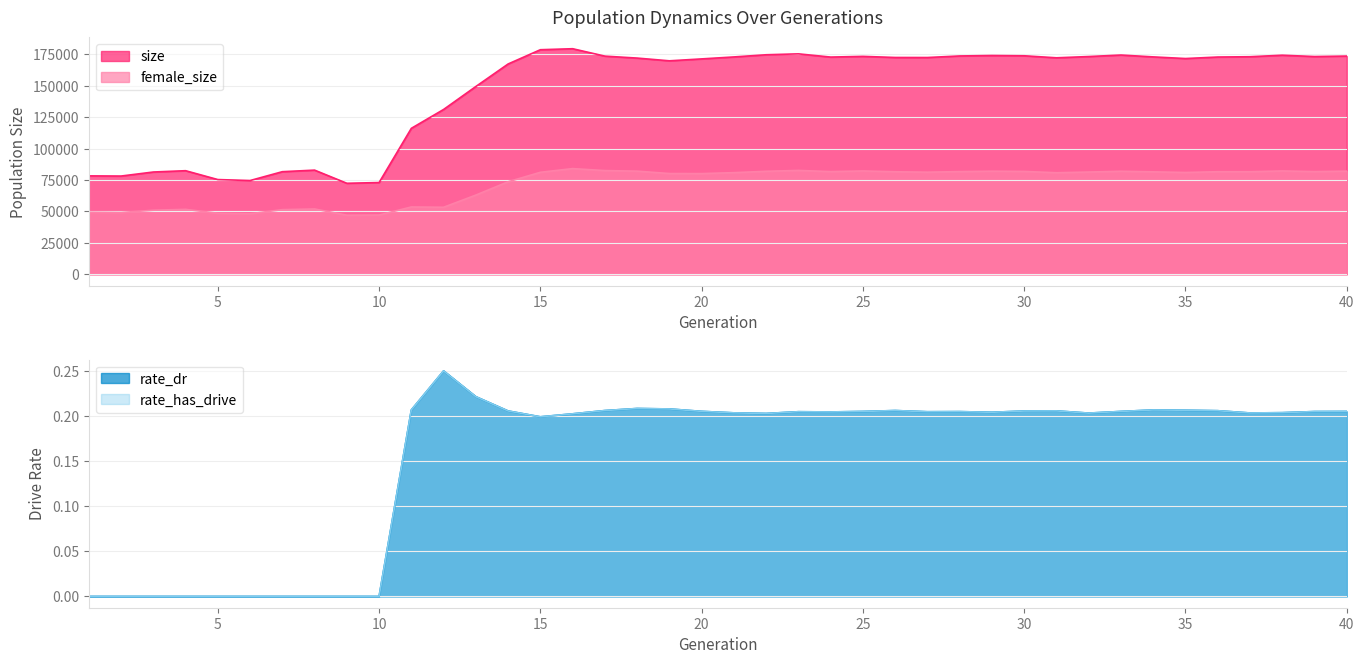

True or false: size and rate_has_drive cross at least once.

False